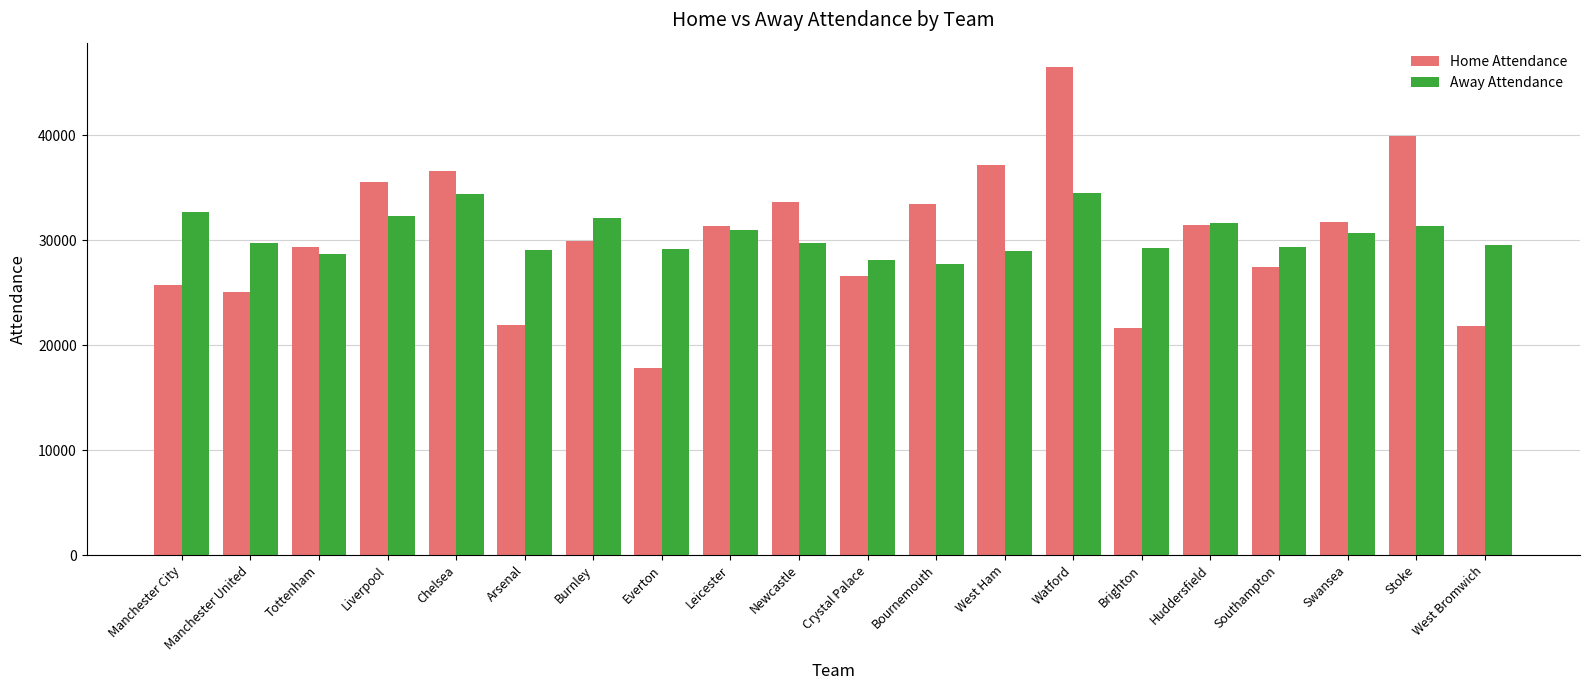

What is the minimum value shown in the chart?

17806